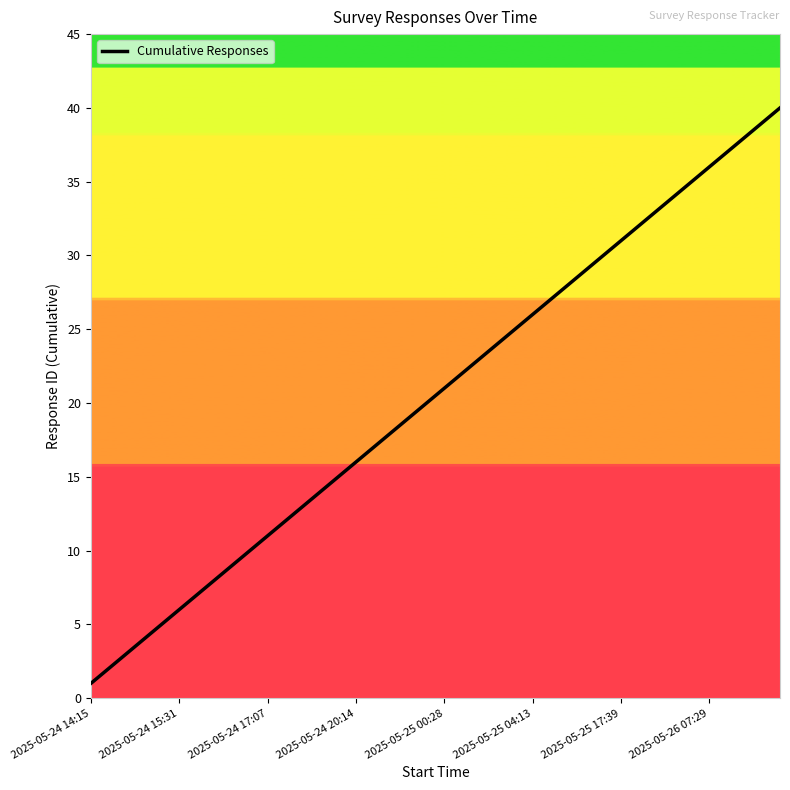

How many lines are shown in the chart?

1